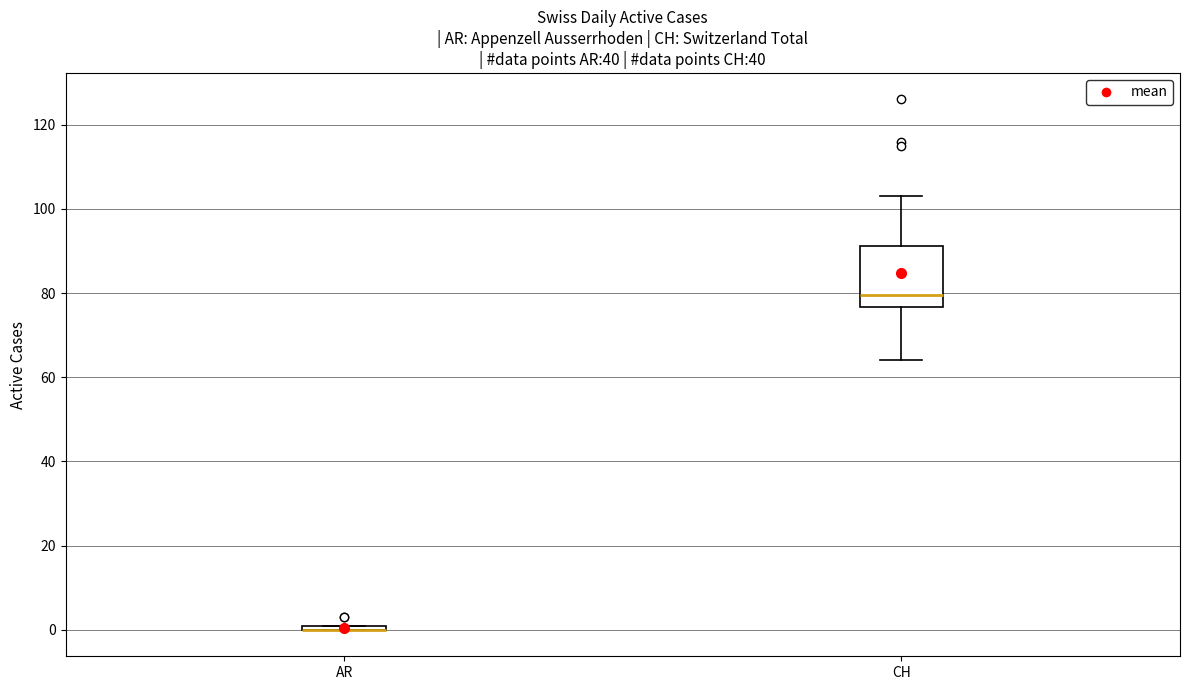

Where is the upper edge of the box for CH on the y-axis? The values are not printed on the chart, so give them approximately, as read against the axis.

92